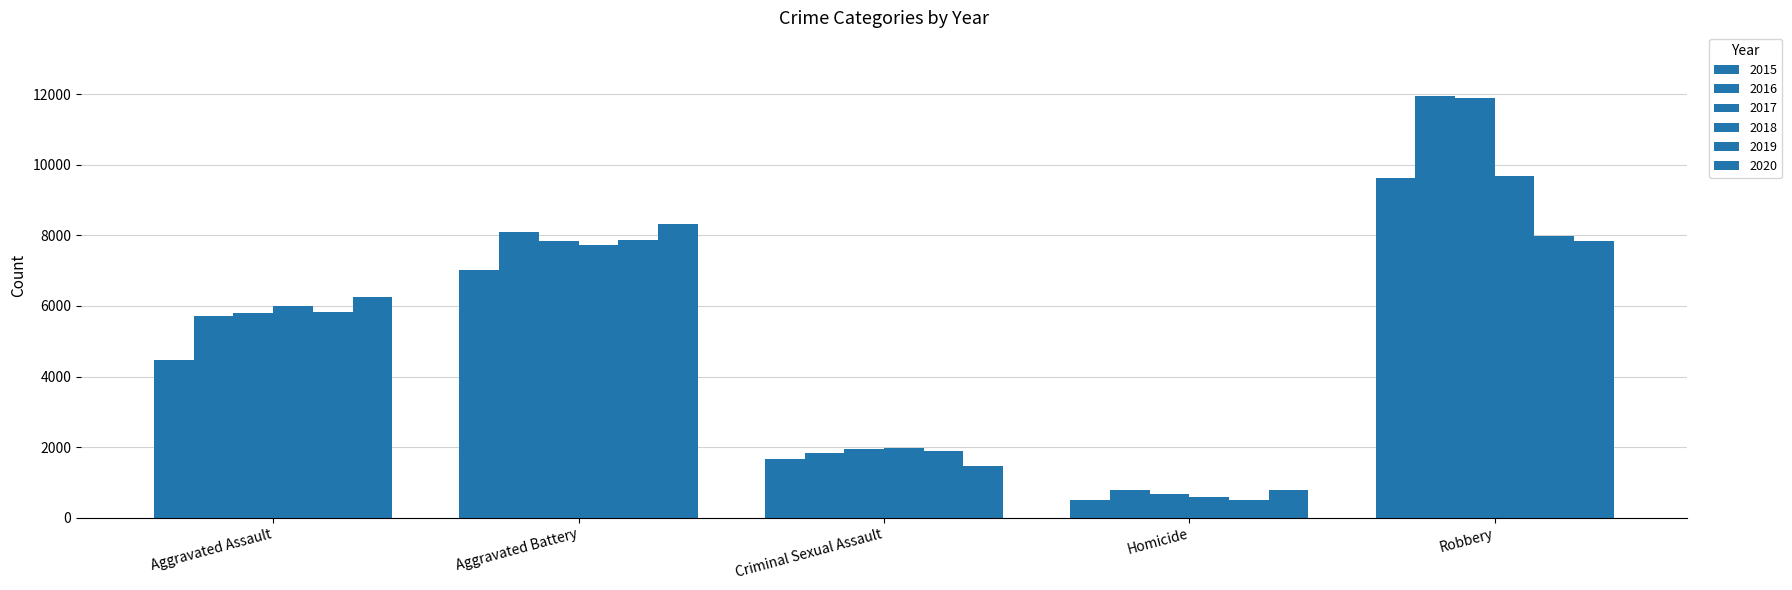

Reading left to right, what are all the values shown in this chart?

2015: Aggravated Assault=4480	Aggravated Battery=7018	Criminal Sexual Assault=1671	Homicide=496	Robbery=9638
2016: Aggravated Assault=5712	Aggravated Battery=8085	Criminal Sexual Assault=1820	Homicide=786	Robbery=11960
2017: Aggravated Assault=5793	Aggravated Battery=7845	Criminal Sexual Assault=1951	Homicide=672	Robbery=11880
2018: Aggravated Assault=6001	Aggravated Battery=7734	Criminal Sexual Assault=1985	Homicide=589	Robbery=9680
2019: Aggravated Assault=5841	Aggravated Battery=7857	Criminal Sexual Assault=1880	Homicide=498	Robbery=7994
2020: Aggravated Assault=6263	Aggravated Battery=8319	Criminal Sexual Assault=1457	Homicide=787	Robbery=7855